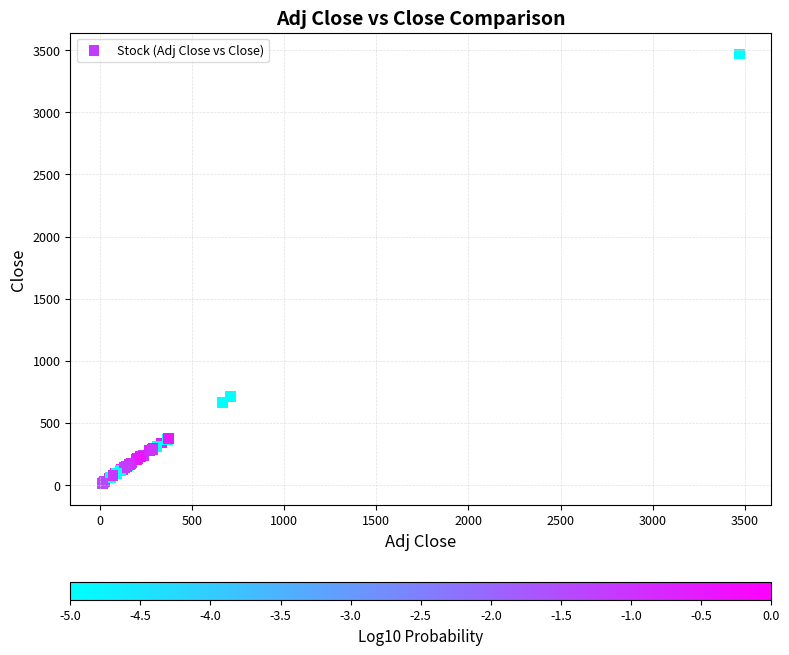

What Y value in the scatter plot is closest to 1741?

709.0